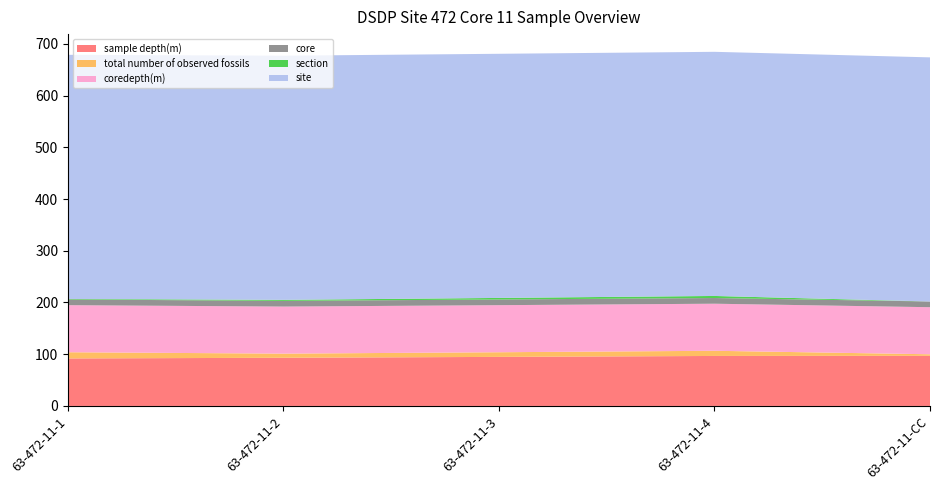

Reading left to right, extract all data points from this chart.

sample depth(m): 63-472-11-1=91.8	63-472-11-2=93.1	63-472-11-3=94.8	63-472-11-4=96.6	63-472-11-CC=96.9
total number of observed fossils: 63-472-11-1=12.0	63-472-11-2=8.0	63-472-11-3=9.0	63-472-11-4=10.0	63-472-11-CC=3.0
coredepth(m): 63-472-11-1=91.0	63-472-11-2=91.0	63-472-11-3=91.0	63-472-11-4=91.0	63-472-11-CC=91.0
core: 63-472-11-1=11.0	63-472-11-2=11.0	63-472-11-3=11.0	63-472-11-4=11.0	63-472-11-CC=11.0
section: 63-472-11-1=1.0	63-472-11-2=2.0	63-472-11-3=3.0	63-472-11-4=4.0	63-472-11-CC=0.0
site: 63-472-11-1=472.0	63-472-11-2=472.0	63-472-11-3=472.0	63-472-11-4=472.0	63-472-11-CC=472.0